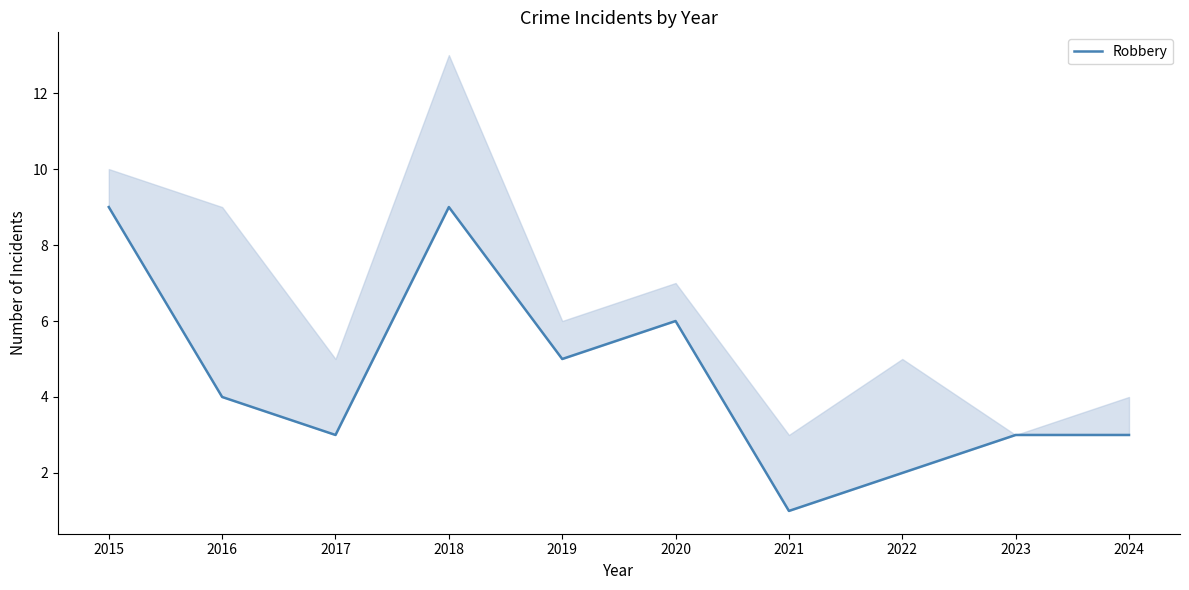

List the labels in order of value, smallest first.

2021, 2022, 2017, 2023, 2024, 2016, 2019, 2020, 2015, 2018